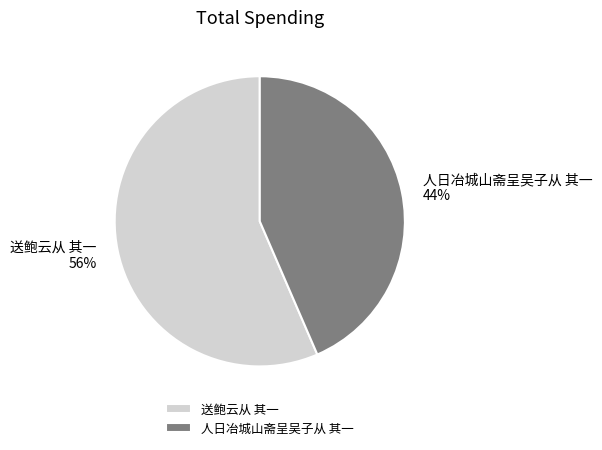

To the nearest percent, what is the average slice percentage?

50%